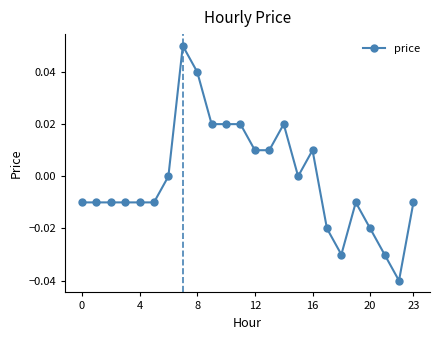

How many series are shown in this chart?

1